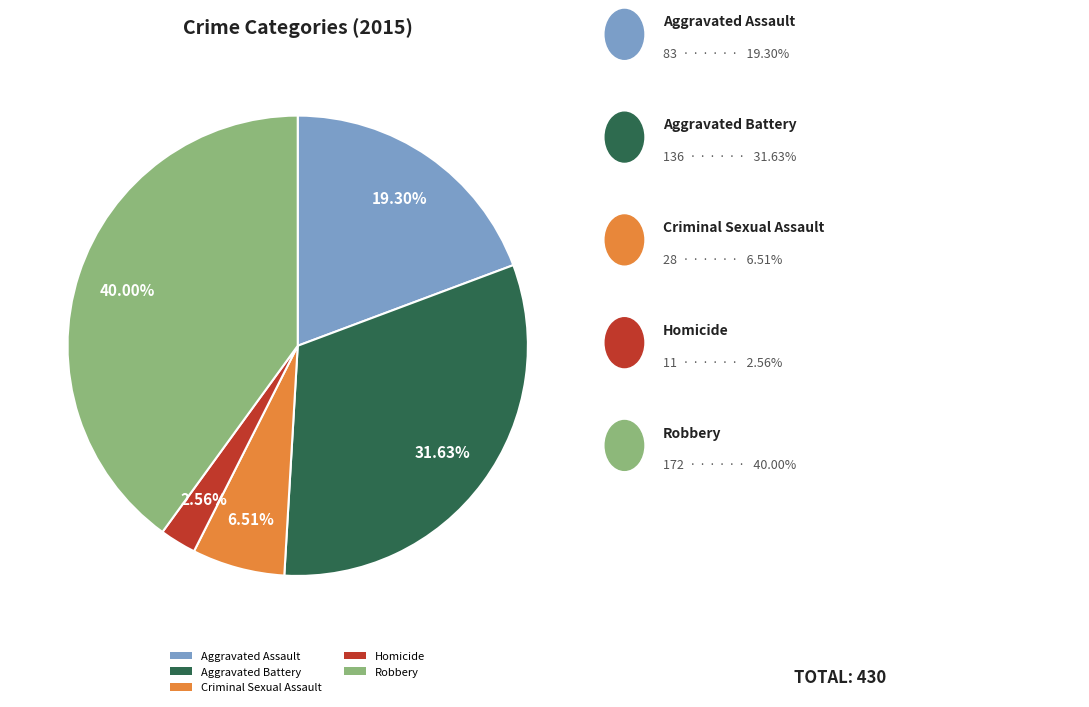

Is there any slice that represents more than half of the pie?

No